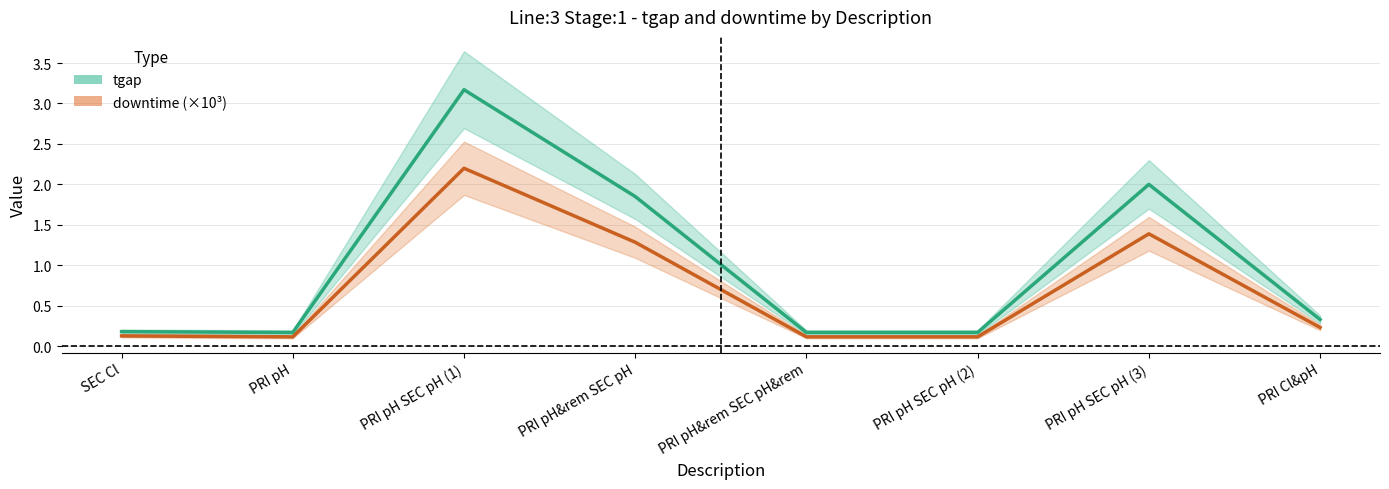

Reading right to left, list all the values displayed in this chart.

tgap: 0.3	2.0	0.2	0.2	1.9	3.2	0.2	0.2
downtime: 0.2	1.4	0.1	0.1	1.3	2.2	0.1	0.1